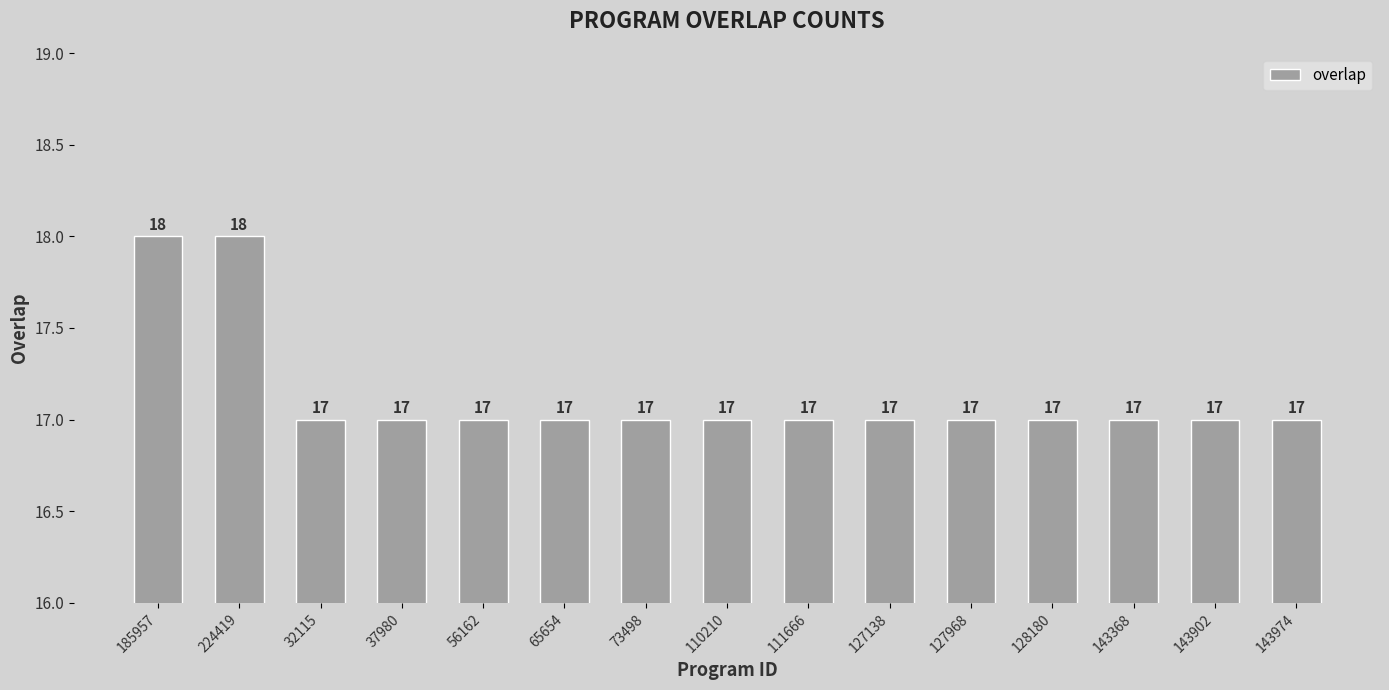

What is the sum of all values?

257